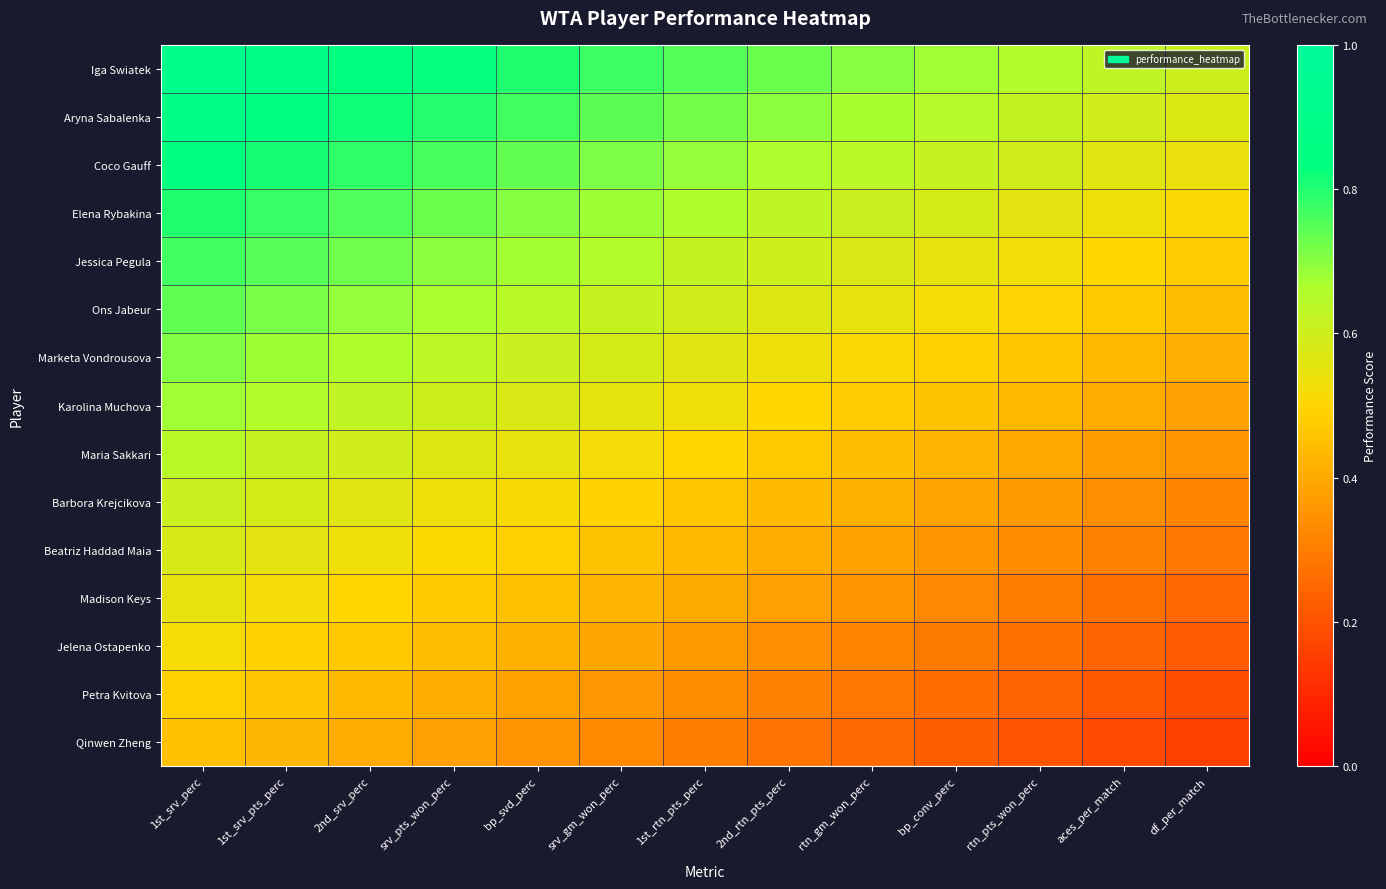

Reading right to left, extract all data points from this chart.

Iga Swiatek: df_per_match=0.6	aces_per_match=0.6	rtn_pts_won_perc=0.7	bp_conv_perc=0.7	rtn_gm_won_perc=0.7	2nd_rtn_pts_perc=0.7	1st_rtn_pts_perc=0.8	srv_gm_won_perc=0.8	bp_svd_perc=0.8	srv_pts_won_perc=0.8	2nd_srv_perc=0.9	1st_srv_pts_perc=0.9	1st_srv_perc=0.9
Aryna Sabalenka: df_per_match=0.6	aces_per_match=0.6	rtn_pts_won_perc=0.6	bp_conv_perc=0.6	rtn_gm_won_perc=0.7	2nd_rtn_pts_perc=0.7	1st_rtn_pts_perc=0.7	srv_gm_won_perc=0.7	bp_svd_perc=0.8	srv_pts_won_perc=0.8	2nd_srv_perc=0.8	1st_srv_pts_perc=0.8	1st_srv_perc=0.9
Coco Gauff: df_per_match=0.5	aces_per_match=0.6	rtn_pts_won_perc=0.6	bp_conv_perc=0.6	rtn_gm_won_perc=0.6	2nd_rtn_pts_perc=0.7	1st_rtn_pts_perc=0.7	srv_gm_won_perc=0.7	bp_svd_perc=0.7	srv_pts_won_perc=0.8	2nd_srv_perc=0.8	1st_srv_pts_perc=0.8	1st_srv_perc=0.8
Elena Rybakina: df_per_match=0.5	aces_per_match=0.5	rtn_pts_won_perc=0.6	bp_conv_perc=0.6	rtn_gm_won_perc=0.6	2nd_rtn_pts_perc=0.6	1st_rtn_pts_perc=0.7	srv_gm_won_perc=0.7	bp_svd_perc=0.7	srv_pts_won_perc=0.7	2nd_srv_perc=0.8	1st_srv_pts_perc=0.8	1st_srv_perc=0.8
Jessica Pegula: df_per_match=0.5	aces_per_match=0.5	rtn_pts_won_perc=0.5	bp_conv_perc=0.6	rtn_gm_won_perc=0.6	2nd_rtn_pts_perc=0.6	1st_rtn_pts_perc=0.6	srv_gm_won_perc=0.6	bp_svd_perc=0.7	srv_pts_won_perc=0.7	2nd_srv_perc=0.7	1st_srv_pts_perc=0.7	1st_srv_perc=0.8
Ons Jabeur: df_per_match=0.4	aces_per_match=0.5	rtn_pts_won_perc=0.5	bp_conv_perc=0.5	rtn_gm_won_perc=0.5	2nd_rtn_pts_perc=0.6	1st_rtn_pts_perc=0.6	srv_gm_won_perc=0.6	bp_svd_perc=0.6	srv_pts_won_perc=0.7	2nd_srv_perc=0.7	1st_srv_pts_perc=0.7	1st_srv_perc=0.7
Marketa Vondrousova: df_per_match=0.4	aces_per_match=0.4	rtn_pts_won_perc=0.5	bp_conv_perc=0.5	rtn_gm_won_perc=0.5	2nd_rtn_pts_perc=0.5	1st_rtn_pts_perc=0.6	srv_gm_won_perc=0.6	bp_svd_perc=0.6	srv_pts_won_perc=0.6	2nd_srv_perc=0.7	1st_srv_pts_perc=0.7	1st_srv_perc=0.7
Karolina Muchova: df_per_match=0.4	aces_per_match=0.4	rtn_pts_won_perc=0.4	bp_conv_perc=0.5	rtn_gm_won_perc=0.5	2nd_rtn_pts_perc=0.5	1st_rtn_pts_perc=0.5	srv_gm_won_perc=0.6	bp_svd_perc=0.6	srv_pts_won_perc=0.6	2nd_srv_perc=0.6	1st_srv_pts_perc=0.7	1st_srv_perc=0.7
Maria Sakkari: df_per_match=0.3	aces_per_match=0.4	rtn_pts_won_perc=0.4	bp_conv_perc=0.4	rtn_gm_won_perc=0.4	2nd_rtn_pts_perc=0.5	1st_rtn_pts_perc=0.5	srv_gm_won_perc=0.5	bp_svd_perc=0.5	srv_pts_won_perc=0.6	2nd_srv_perc=0.6	1st_srv_pts_perc=0.6	1st_srv_perc=0.6
Barbora Krejcikova: df_per_match=0.3	aces_per_match=0.3	rtn_pts_won_perc=0.4	bp_conv_perc=0.4	rtn_gm_won_perc=0.4	2nd_rtn_pts_perc=0.4	1st_rtn_pts_perc=0.5	srv_gm_won_perc=0.5	bp_svd_perc=0.5	srv_pts_won_perc=0.5	2nd_srv_perc=0.6	1st_srv_pts_perc=0.6	1st_srv_perc=0.6
Beatriz Haddad Maia: df_per_match=0.3	aces_per_match=0.3	rtn_pts_won_perc=0.3	bp_conv_perc=0.4	rtn_gm_won_perc=0.4	2nd_rtn_pts_perc=0.4	1st_rtn_pts_perc=0.4	srv_gm_won_perc=0.5	bp_svd_perc=0.5	srv_pts_won_perc=0.5	2nd_srv_perc=0.5	1st_srv_pts_perc=0.6	1st_srv_perc=0.6
Madison Keys: df_per_match=0.3	aces_per_match=0.3	rtn_pts_won_perc=0.3	bp_conv_perc=0.3	rtn_gm_won_perc=0.4	2nd_rtn_pts_perc=0.4	1st_rtn_pts_perc=0.4	srv_gm_won_perc=0.4	bp_svd_perc=0.4	srv_pts_won_perc=0.5	2nd_srv_perc=0.5	1st_srv_pts_perc=0.5	1st_srv_perc=0.5
Jelena Ostapenko: df_per_match=0.2	aces_per_match=0.2	rtn_pts_won_perc=0.3	bp_conv_perc=0.3	rtn_gm_won_perc=0.3	2nd_rtn_pts_perc=0.3	1st_rtn_pts_perc=0.4	srv_gm_won_perc=0.4	bp_svd_perc=0.4	srv_pts_won_perc=0.4	2nd_srv_perc=0.5	1st_srv_pts_perc=0.5	1st_srv_perc=0.5
Petra Kvitova: df_per_match=0.2	aces_per_match=0.2	rtn_pts_won_perc=0.2	bp_conv_perc=0.3	rtn_gm_won_perc=0.3	2nd_rtn_pts_perc=0.3	1st_rtn_pts_perc=0.3	srv_gm_won_perc=0.4	bp_svd_perc=0.4	srv_pts_won_perc=0.4	2nd_srv_perc=0.4	1st_srv_pts_perc=0.5	1st_srv_perc=0.5
Qinwen Zheng: df_per_match=0.2	aces_per_match=0.2	rtn_pts_won_perc=0.2	bp_conv_perc=0.2	rtn_gm_won_perc=0.3	2nd_rtn_pts_perc=0.3	1st_rtn_pts_perc=0.3	srv_gm_won_perc=0.3	bp_svd_perc=0.4	srv_pts_won_perc=0.4	2nd_srv_perc=0.4	1st_srv_pts_perc=0.4	1st_srv_perc=0.5